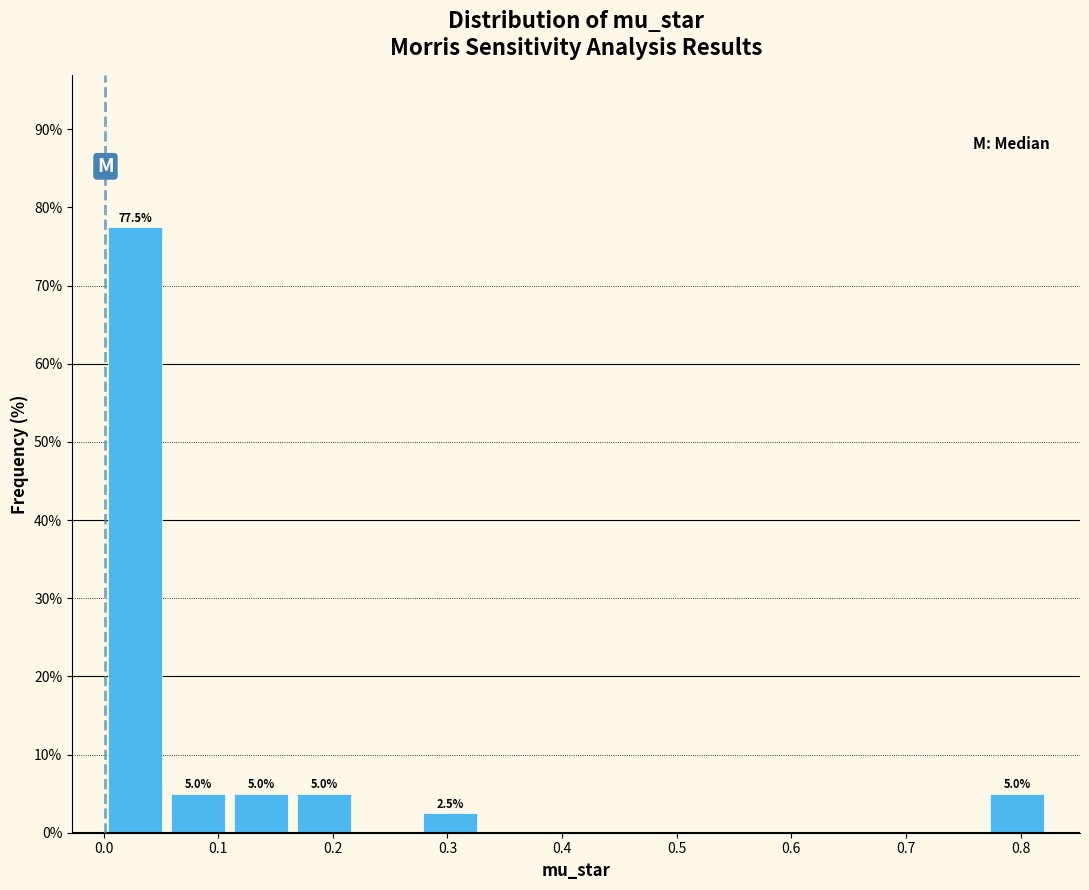

Which range on the x-axis has the tallest bar?

0.00 to 0.05